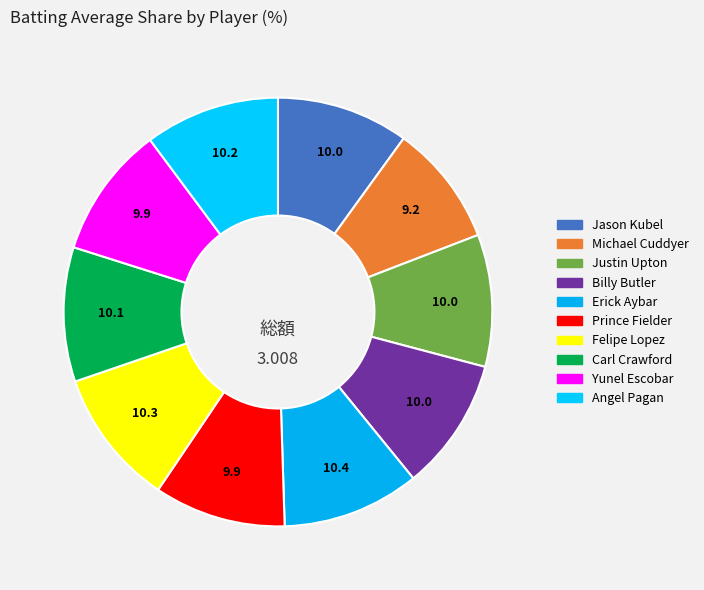

To the nearest percent, what percentage of the pie is Jason Kubel?

10%